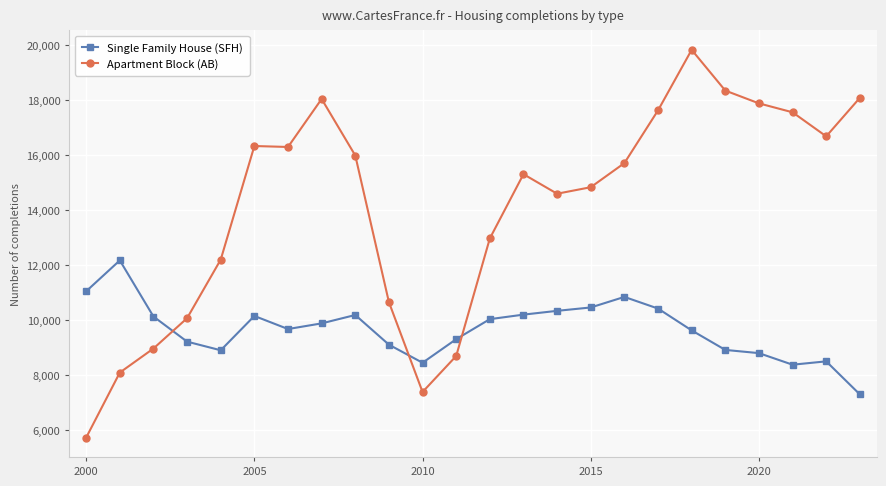

What is the value of the Single Family House (SFH) point at the 15th from the left?

10336